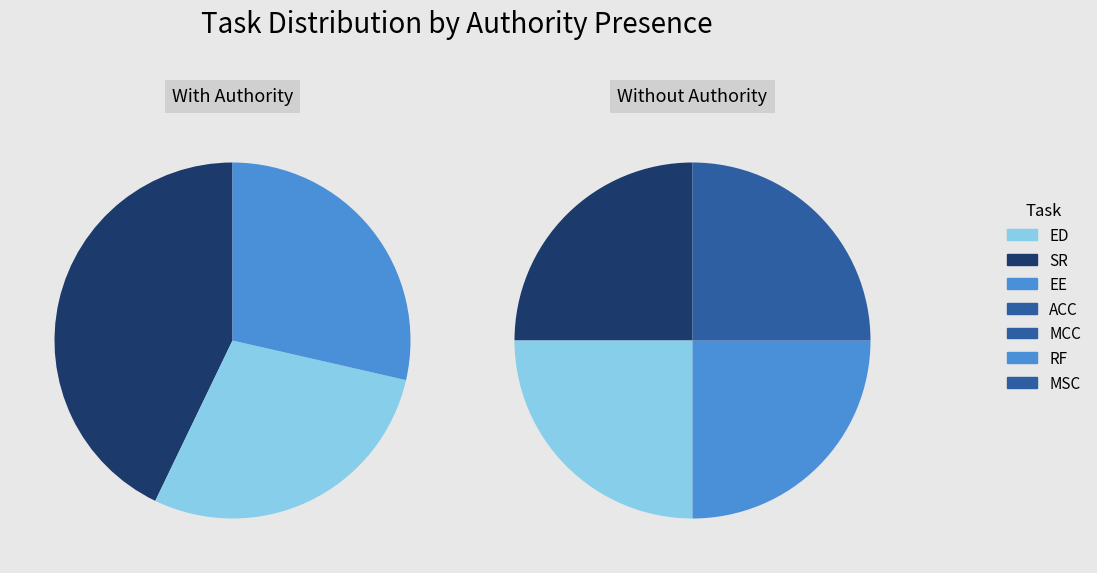

What is the ratio of the value at ED to the value at ACC?

4.0